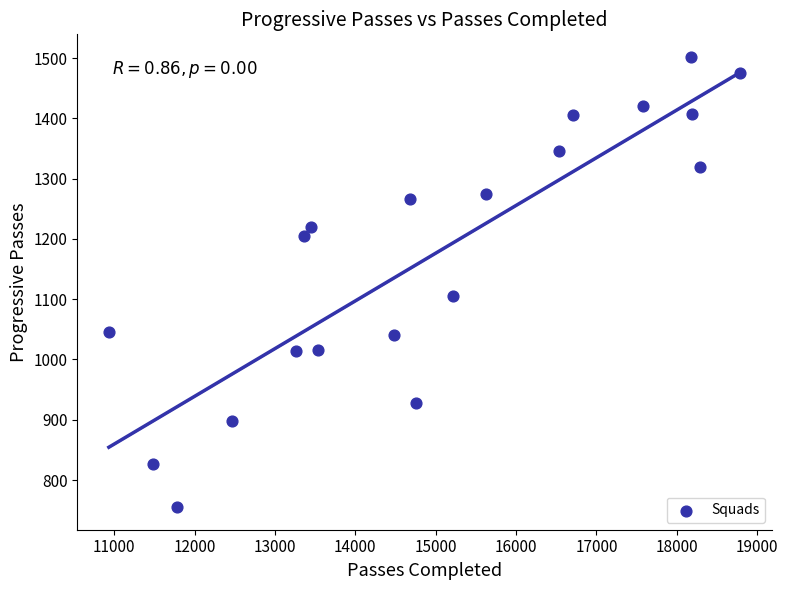

What is the range of Y values (max minus min)?

747